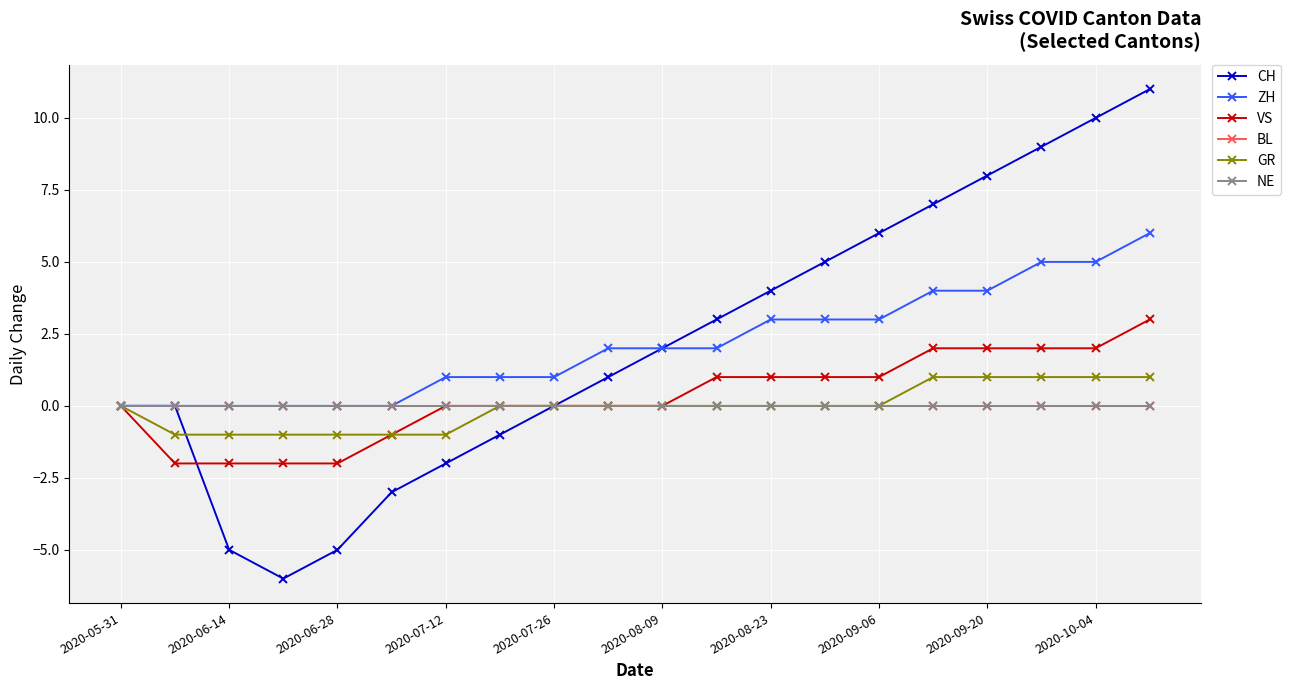

What is the sum of all CH values?

44